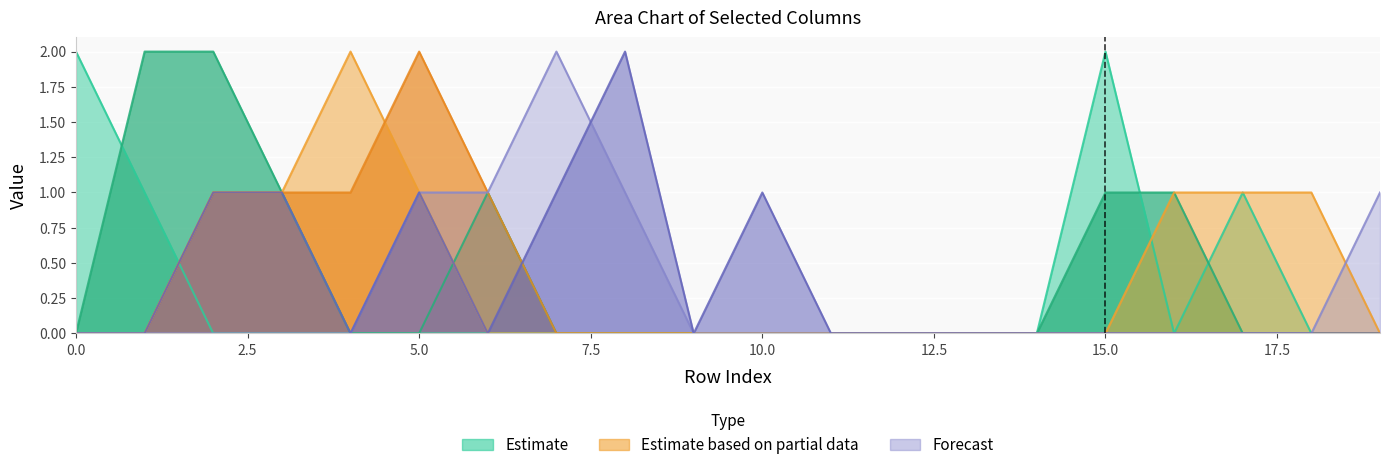

Reading left to right, transcribe all the data shown in this chart.

col_21: 2	1	0	0	0	0	0	0	0	0	0	0	0	0	0	2	0	1	0	0
col_22: 0	2	2	1	0	0	1	0	0	0	0	0	0	0	0	1	1	0	0	0
col_23: 0	0	1	1	2	1	0	0	0	0	0	0	0	0	0	0	1	1	1	0
col_24: 0	0	1	1	1	2	1	0	0	0	0	0	0	0	0	0	0	0	0	0
col_25: 0	0	0	0	0	1	1	2	1	0	0	0	0	0	0	0	0	0	0	1
col_26: 0	0	1	1	0	1	0	1	2	0	1	0	0	0	0	0	0	0	0	0